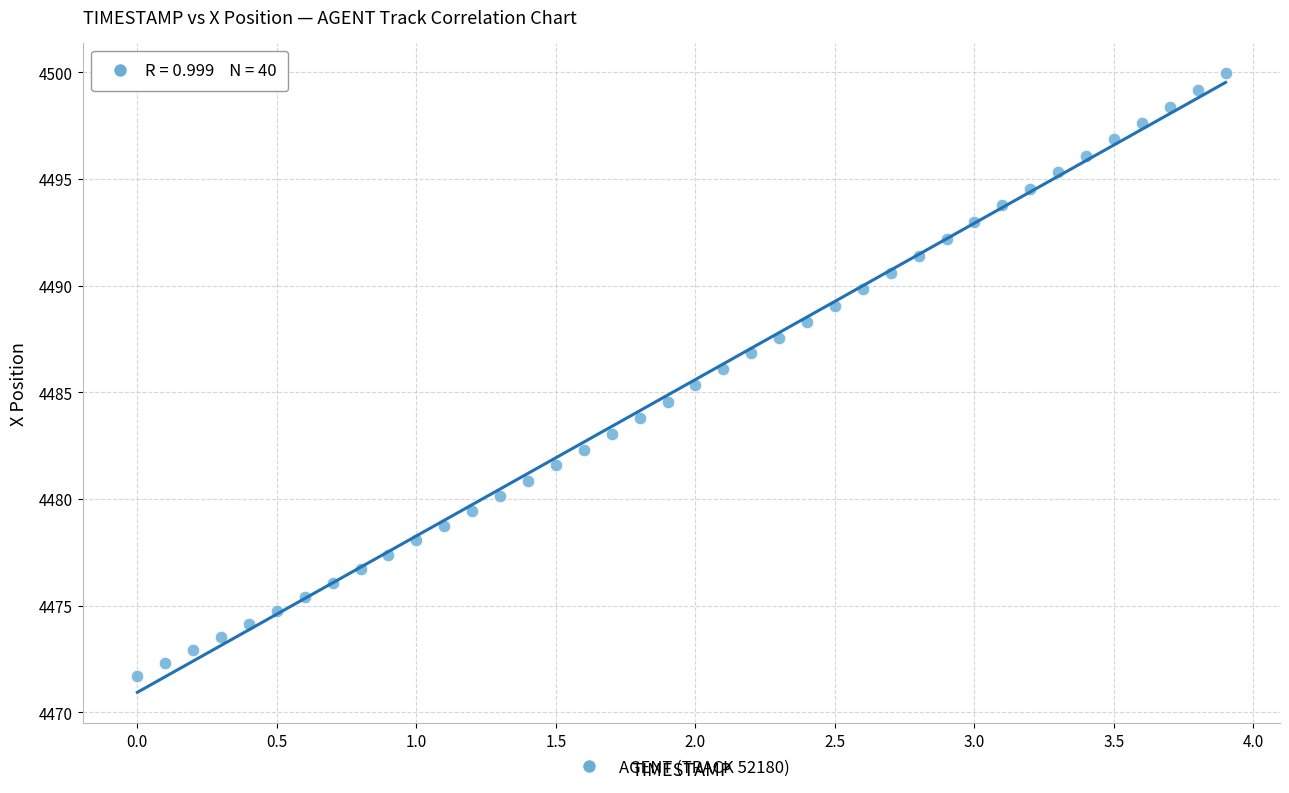

What is the range of X values (max minus min)?

3.9